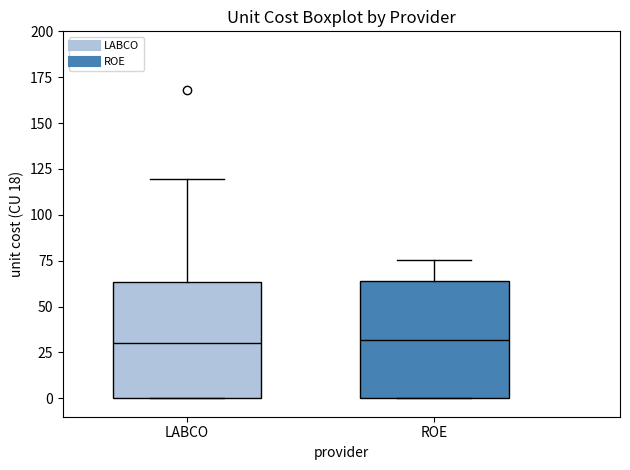

Reading left to right, transcribe this box plot: for each box, give where its median line is, the range the box spans, and where its two whiskers end, as read against the y-axis. The values are not printed on the chart, so give them approximately, as read against the axis.

LABCO: median 30, box 0 to 65, whiskers 0 to 120
ROE: median 30, box 0 to 65, whiskers 0 to 75